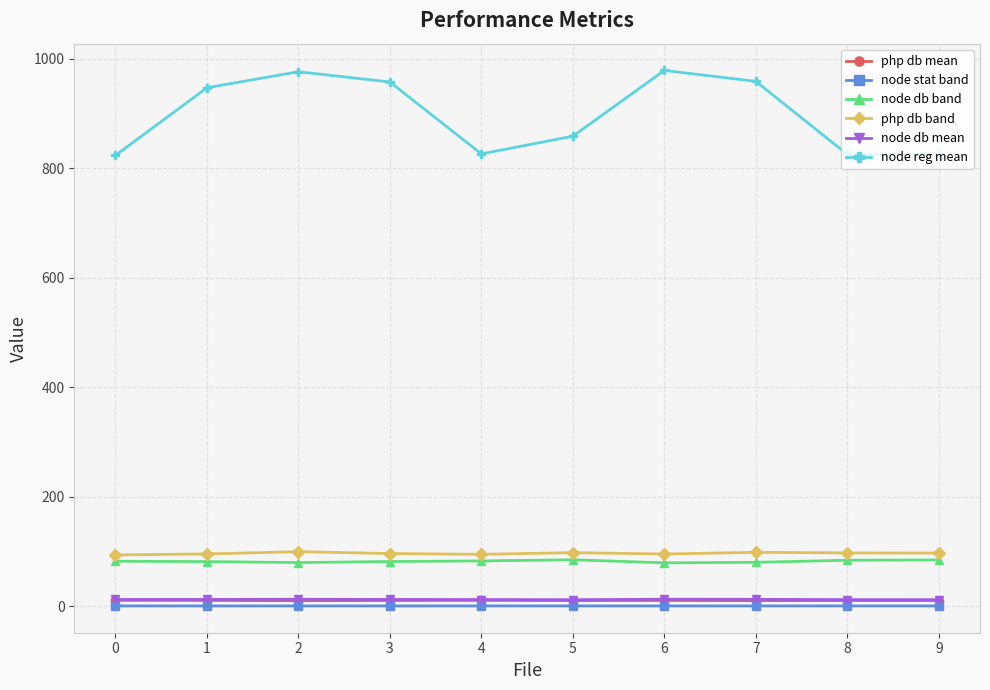

What is the maximum value for node db mean?

12.6